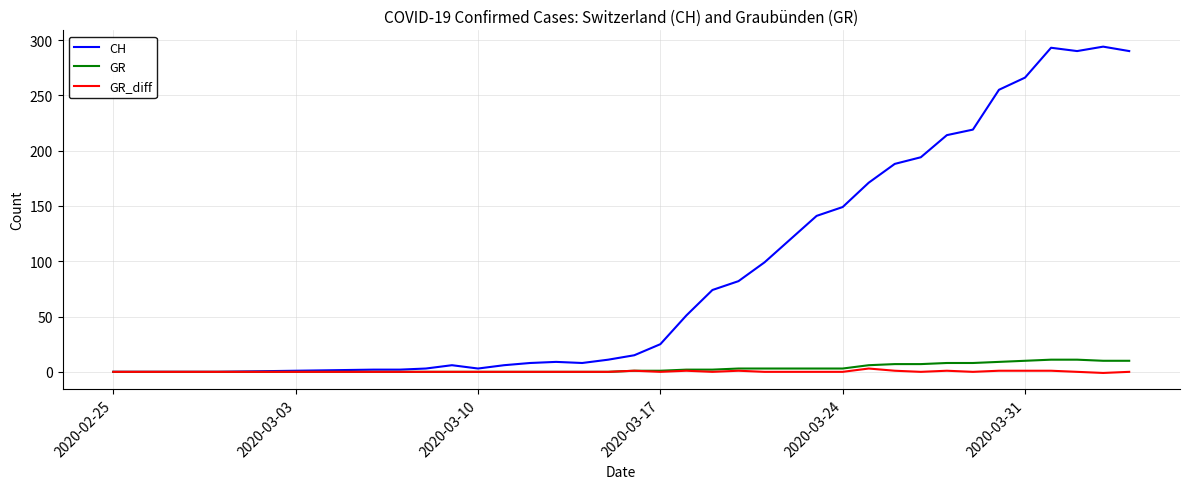

Which series has the largest total across all categories?

CH